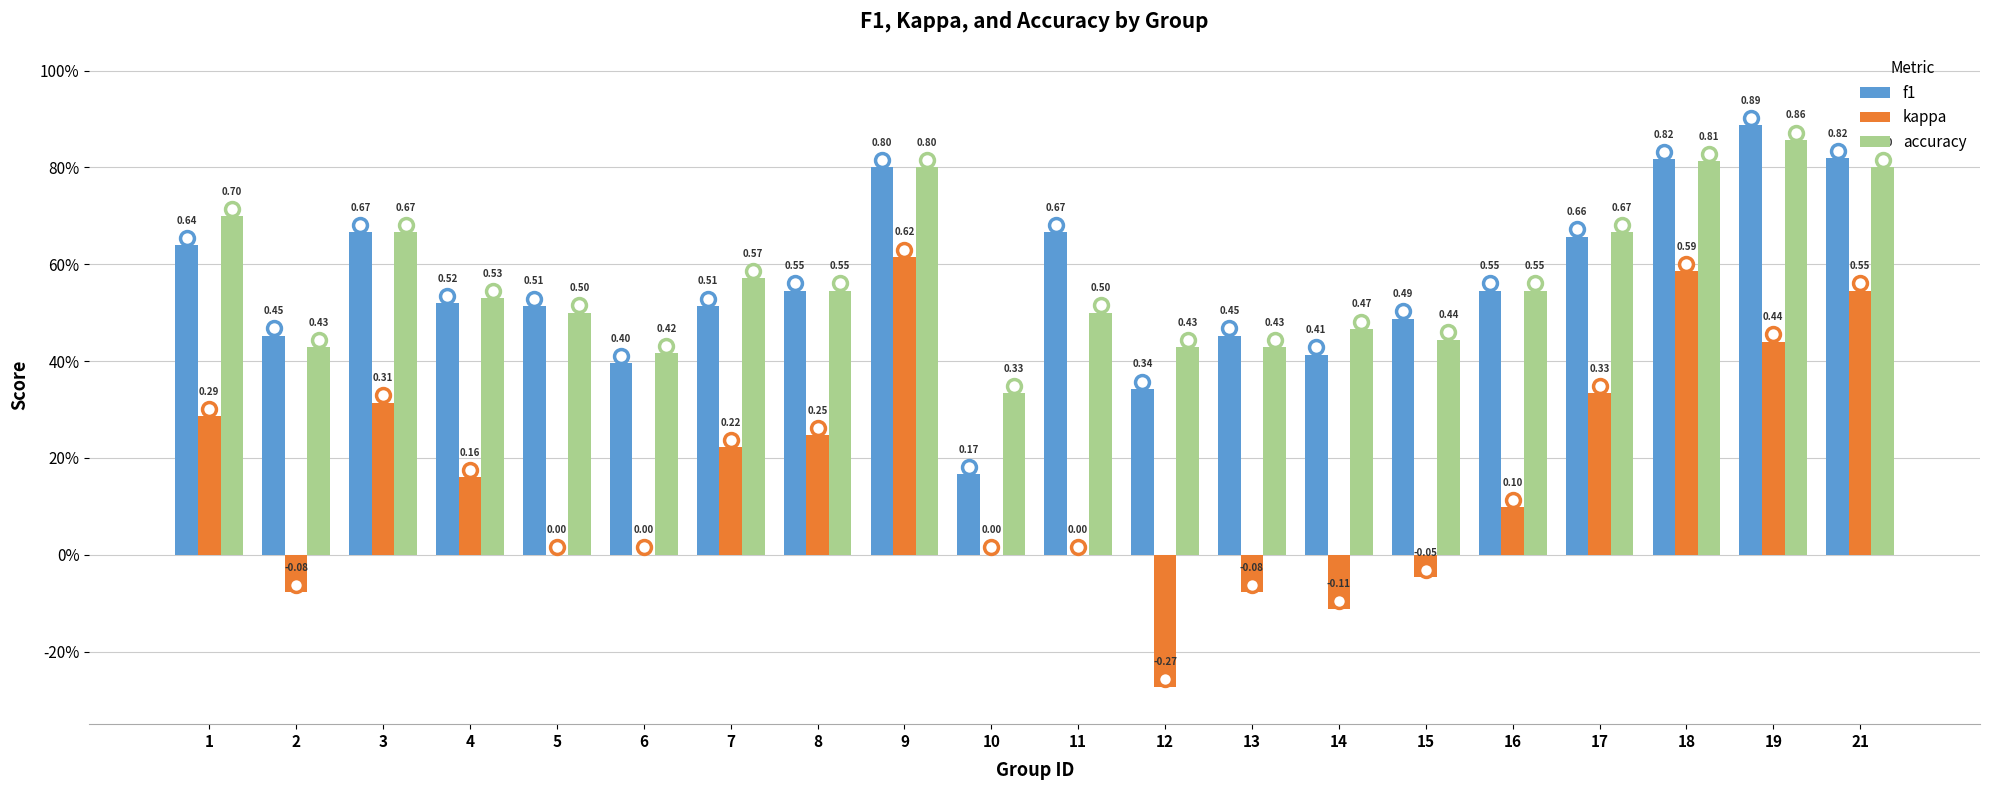

List the labels in order of accuracy value, largest first.

19, 18, 9, 21, 1, 3, 17, 7, 8, 16, 4, 5, 11, 14, 15, 2, 12, 13, 6, 10